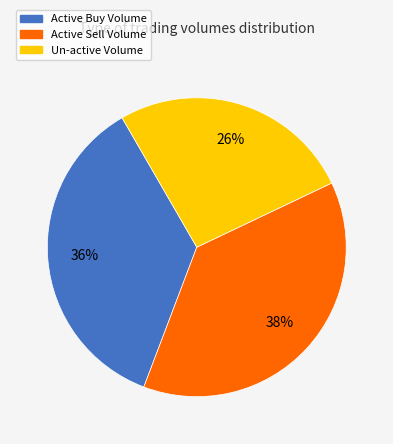

Rank the categories by value from lowest to highest.

Un-active Volume, Active Buy Volume, Active Sell Volume